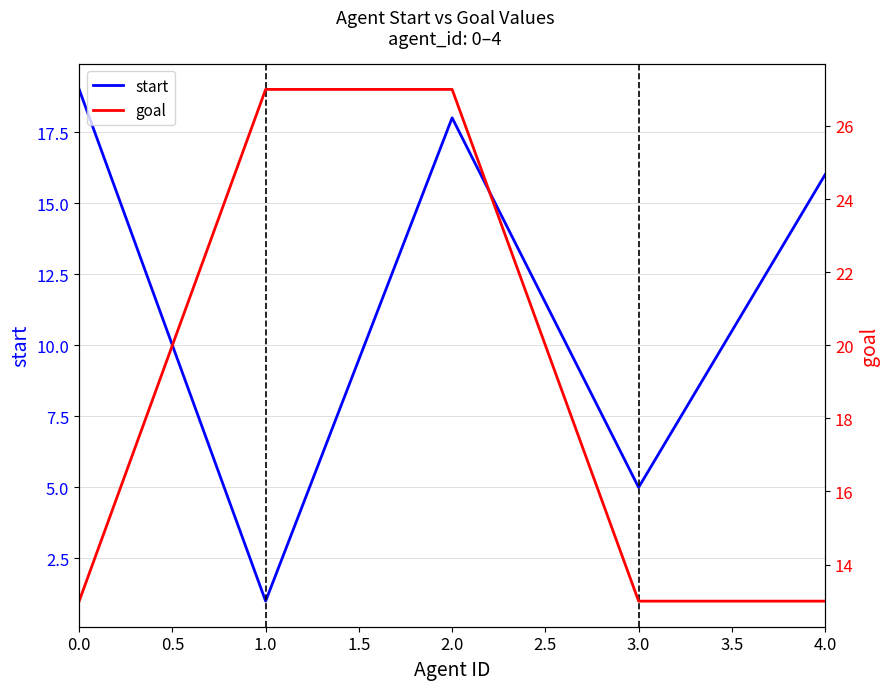

What is the sum of all start values?

59